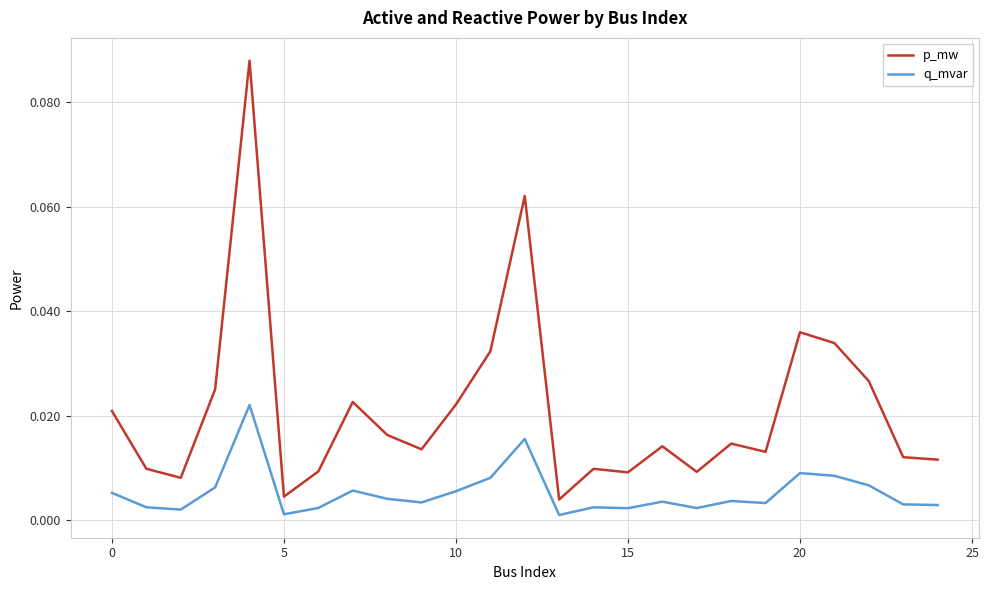

Rank the series by their average value, from highest to lowest.

p_mw, q_mvar